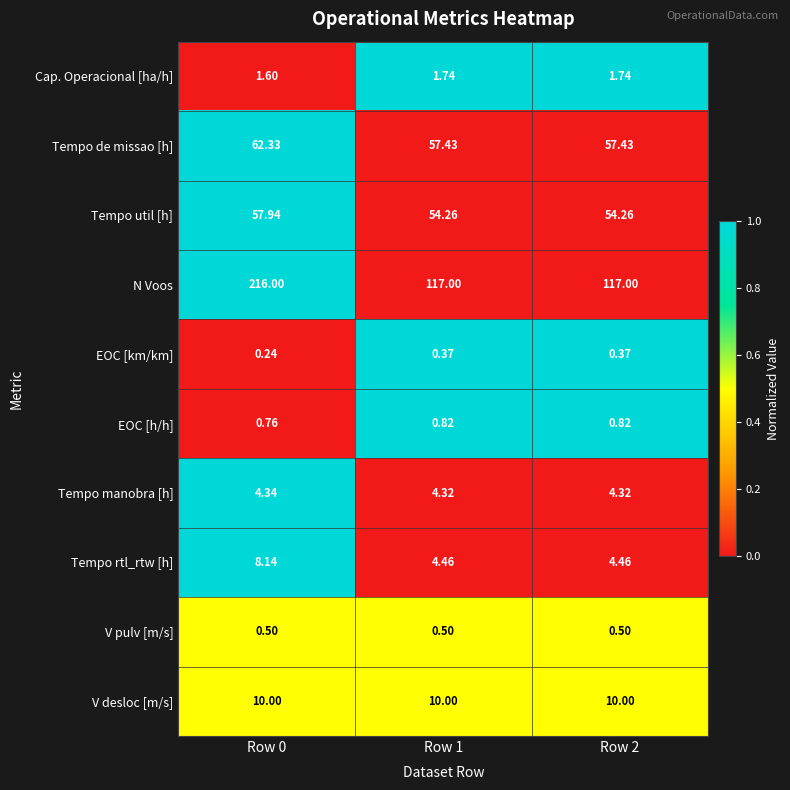

How many series are shown in this chart?

10